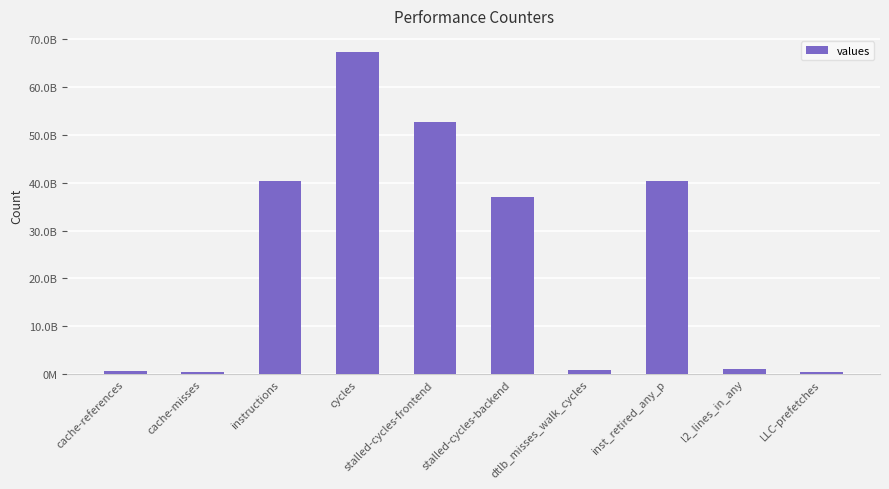

What is the average value?

24162289233